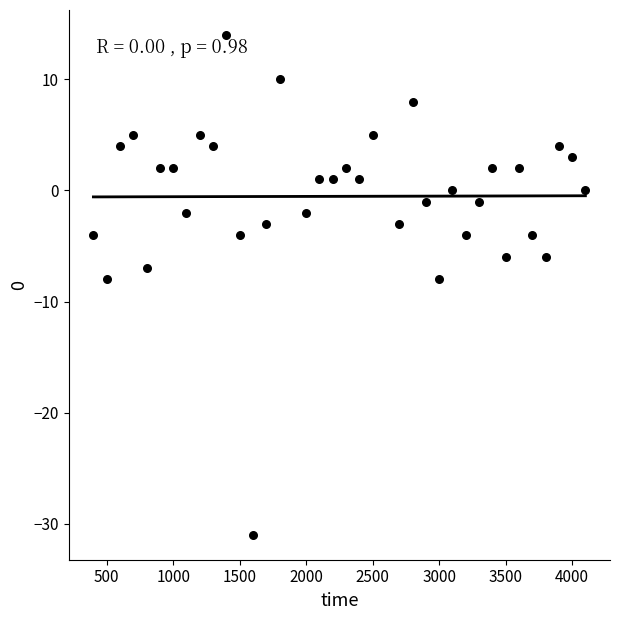

What is the range of X values (max minus min)?

3700